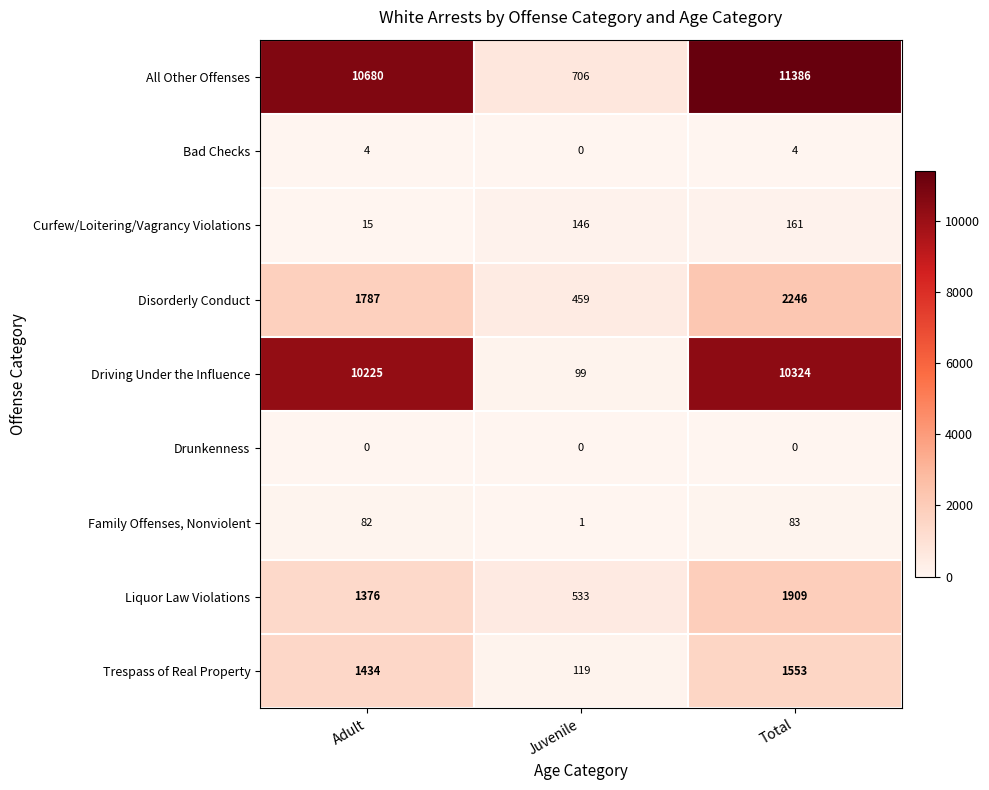

Which series has the largest total across all categories?

All Other Offenses